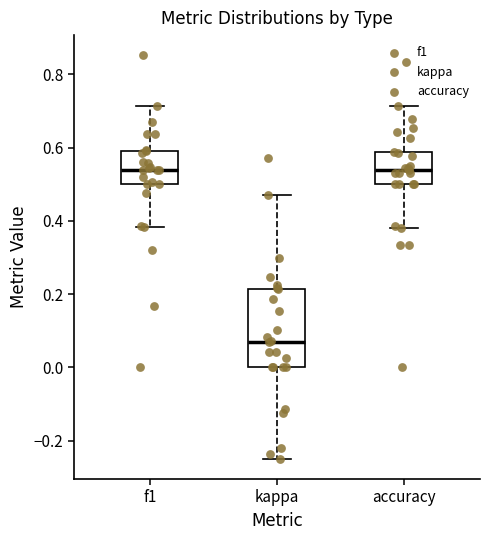

Reading left to right, transcribe this box plot: for each box, give where its median line is, the range the box spans, and where its two whiskers end, as read against the y-axis. The values are not printed on the chart, so give them approximately, as read against the axis.

f1: median 0.54, box 0.50 to 0.60, whiskers 0.38 to 0.72
kappa: median 0.06, box 0.00 to 0.22, whiskers -0.24 to 0.48
accuracy: median 0.54, box 0.50 to 0.58, whiskers 0.38 to 0.72